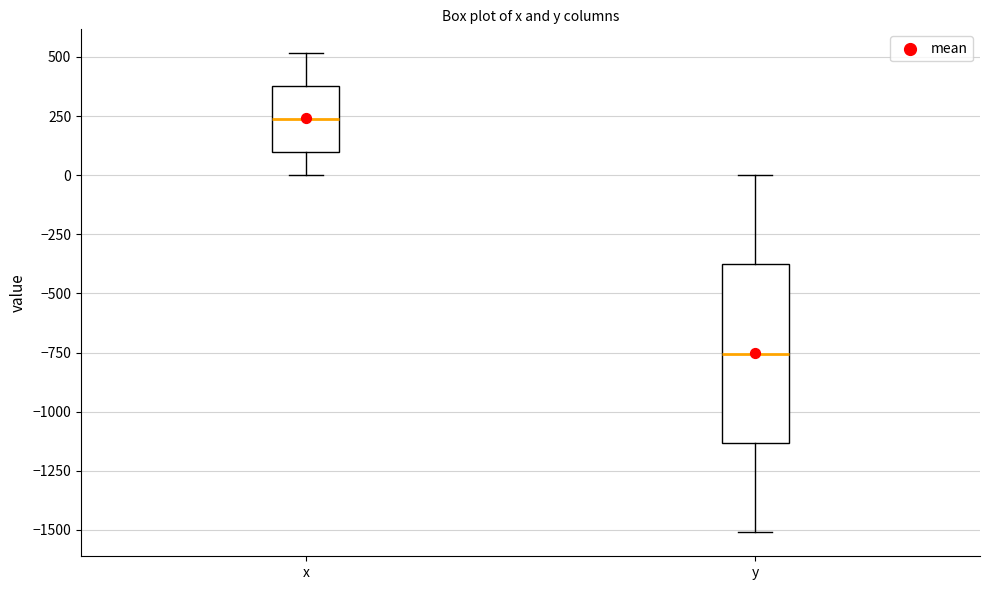

Which box's median line is the lowest?

y